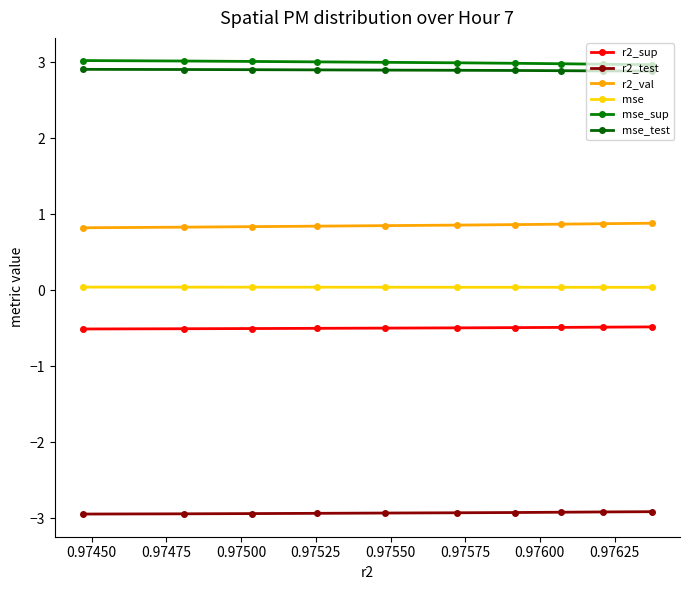

How many series are shown in this chart?

6